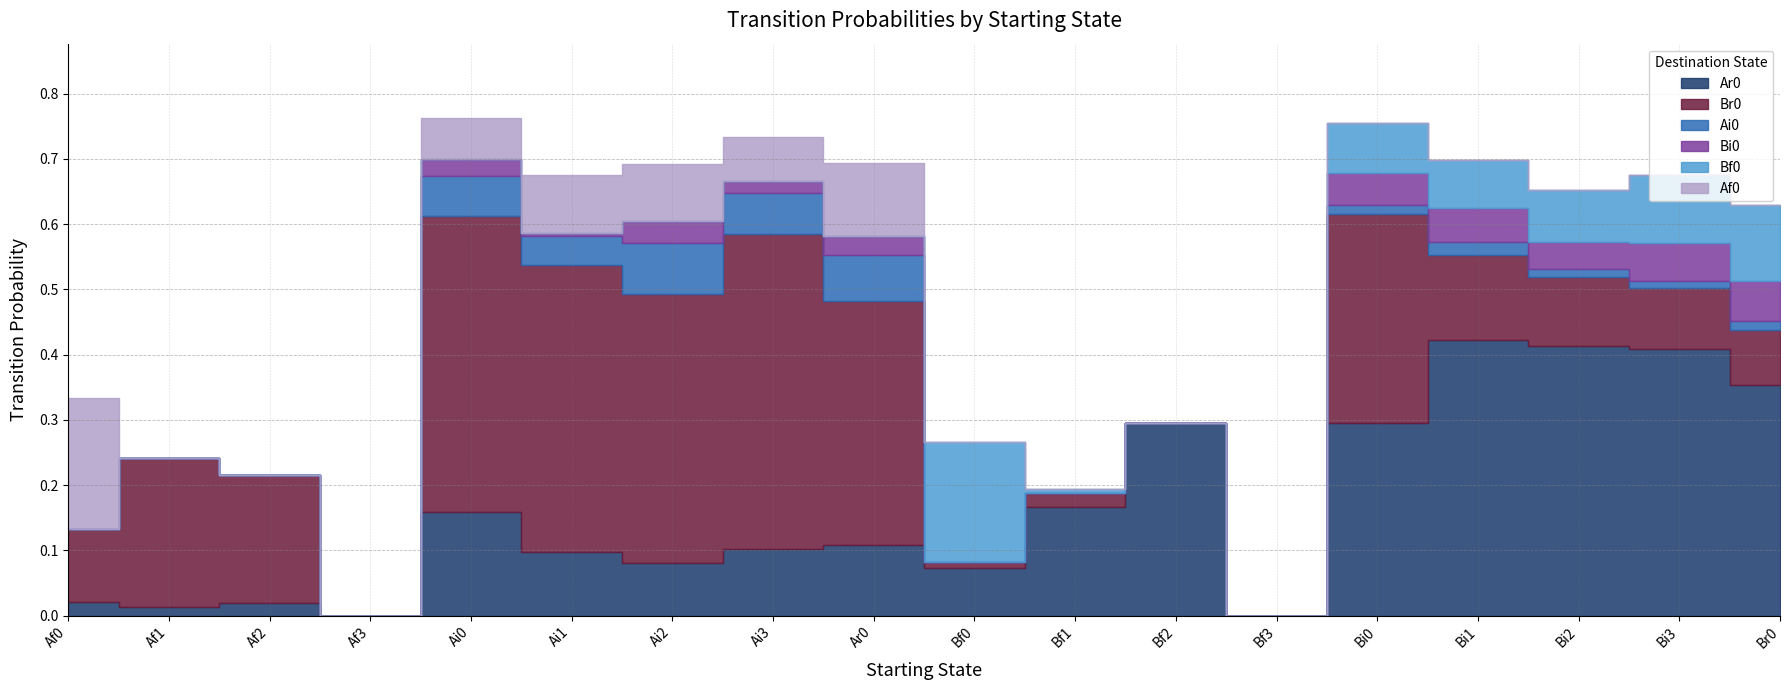

What is the total value across all series at Br0?

0.6